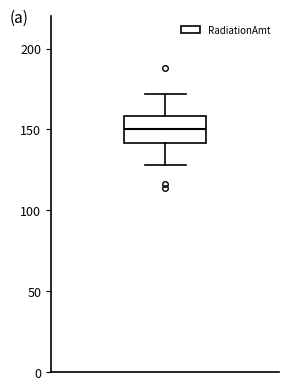

Transcribe this box plot: give where the median line is, the range the box spans, and where the two whiskers end, as read against the y-axis. The values are not printed on the chart, so give them approximately, as read against the axis.

median 150, box 140 to 160, whiskers 130 to 170